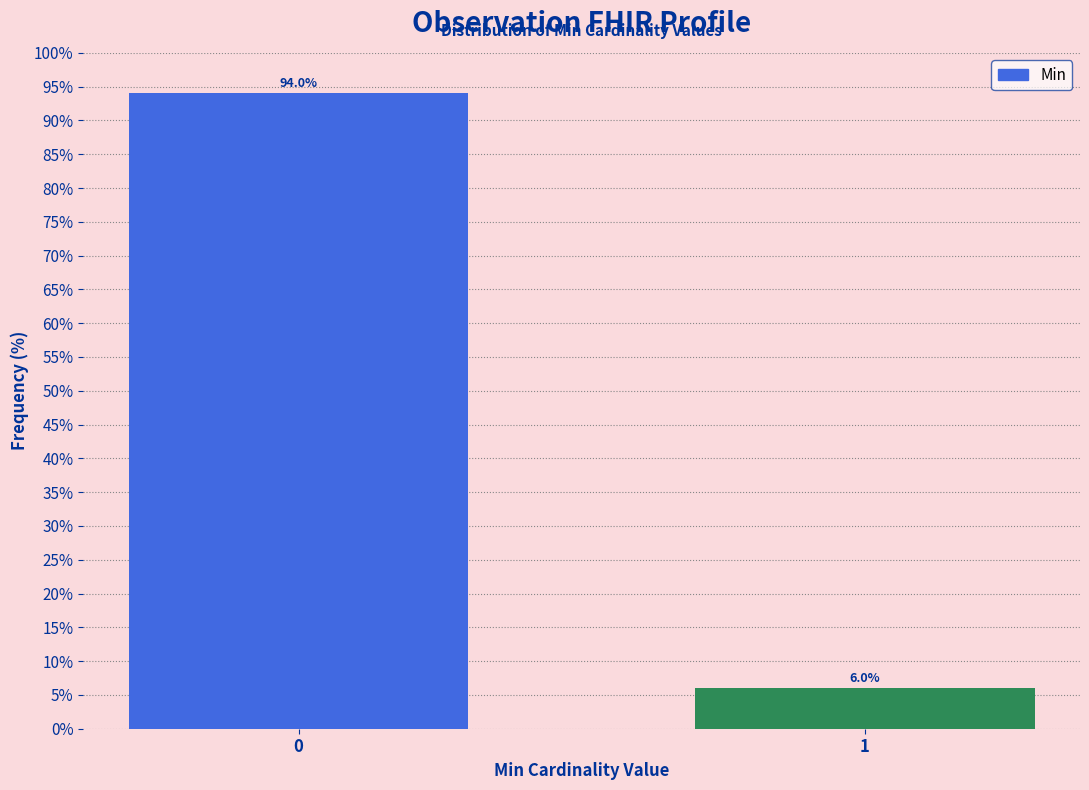

Reading left to right, extract all data points from this chart.

0=94	1=6